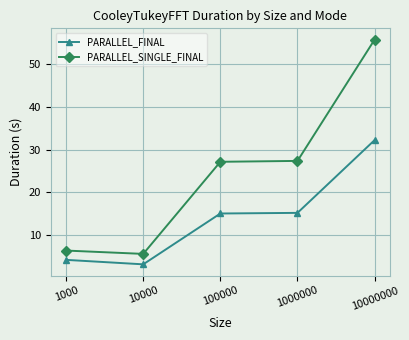

What is the sum of all PARALLEL_FINAL values?

69.5